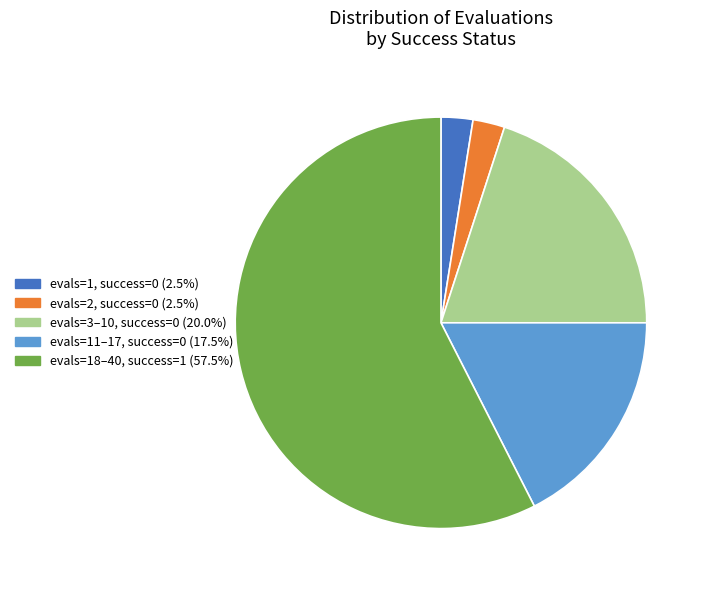

Does evals=3–10, success=0 (20.0%) represent more than half of the total?

No